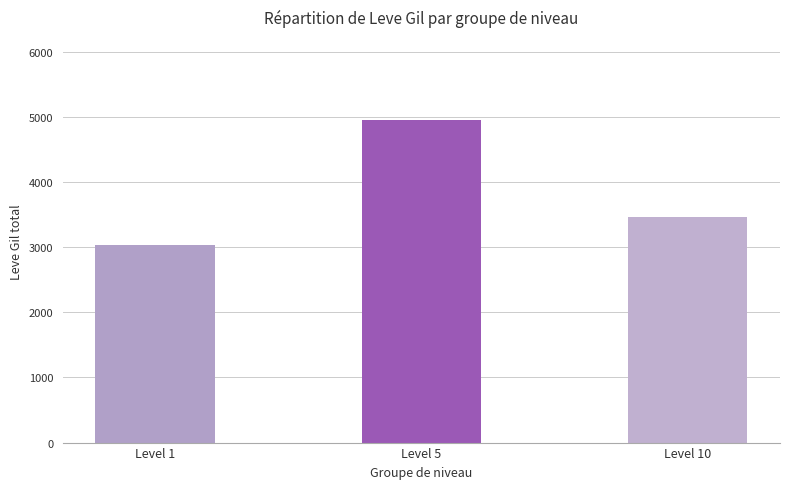

Is it true that the value at Level 1 is 3030?

True